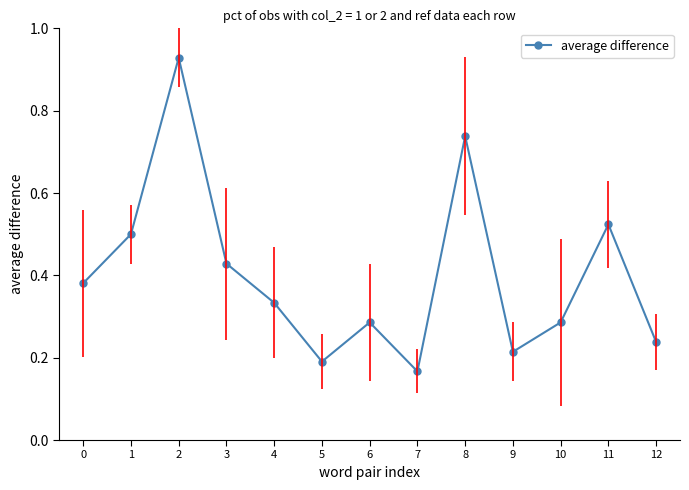

The chart shows a value of 0.2 at 7. True or false?

True